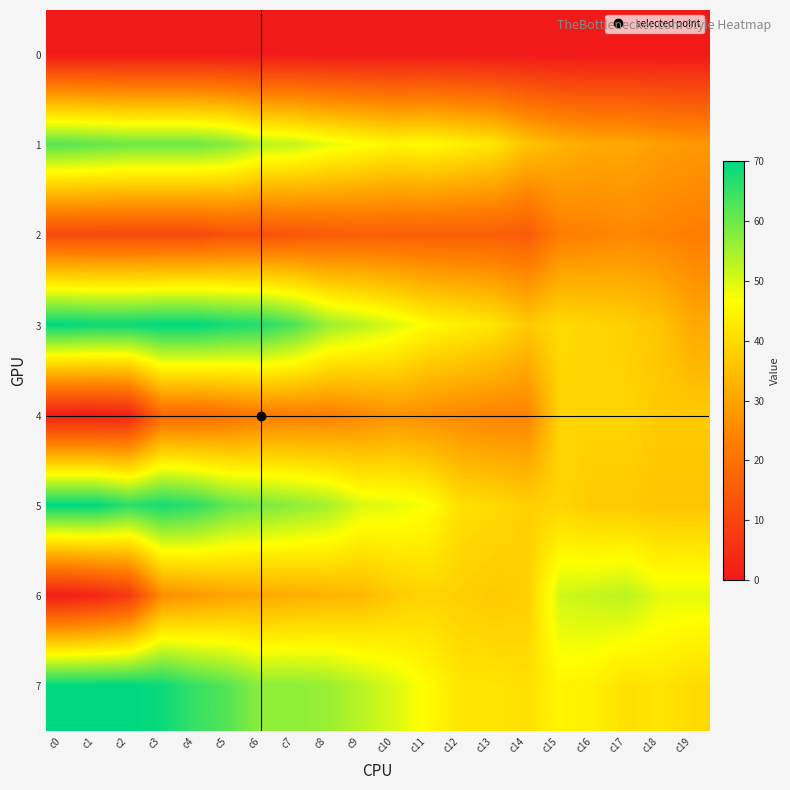

Which series has the widest spread of values?

6